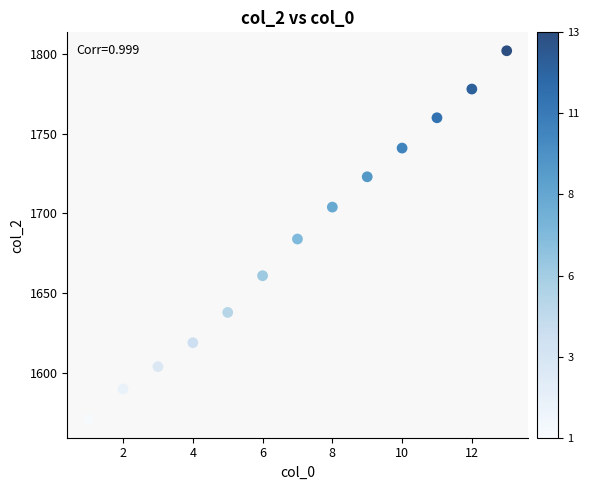

What is the range of Y values (max minus min)?

231